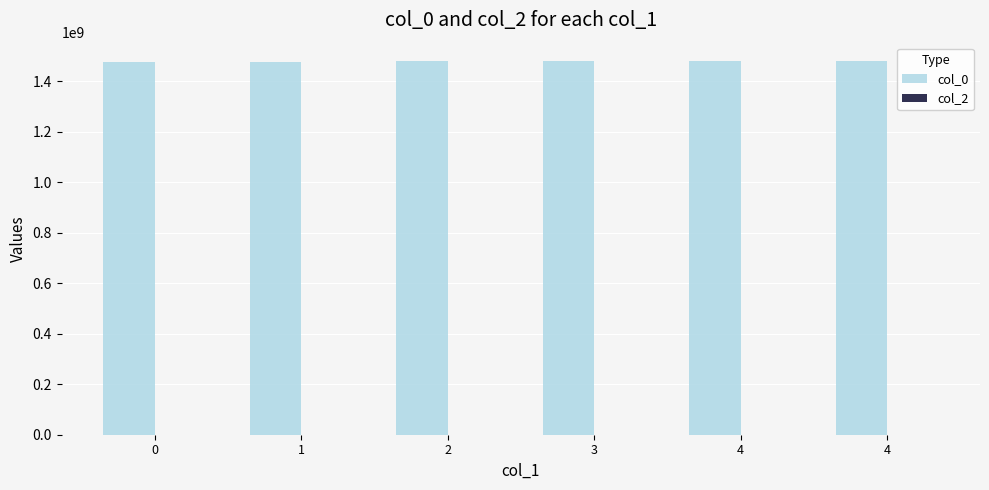

How many distinct data groups are displayed?

1